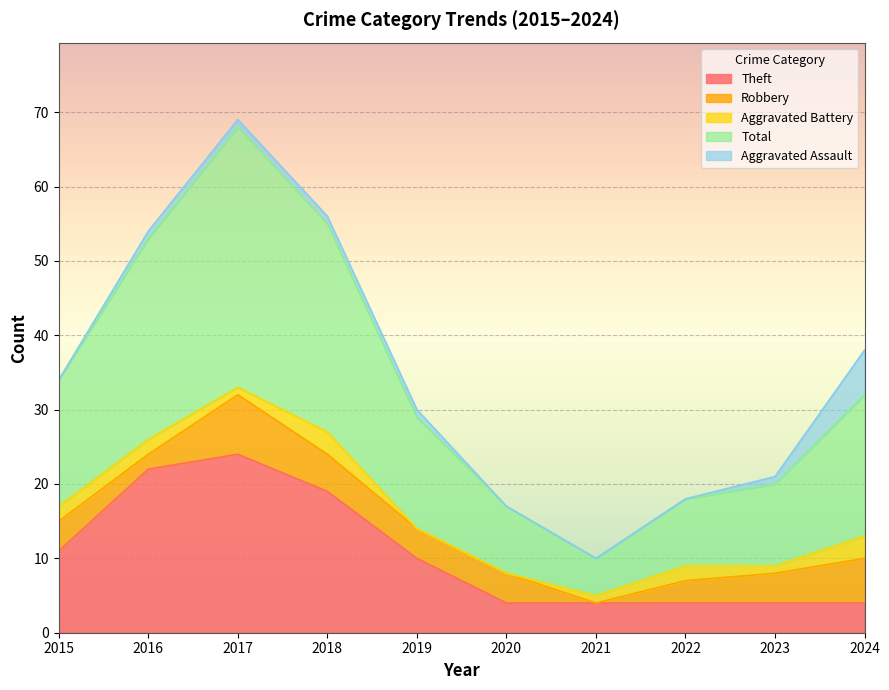

Where is Total nearest to the value 20?

2024